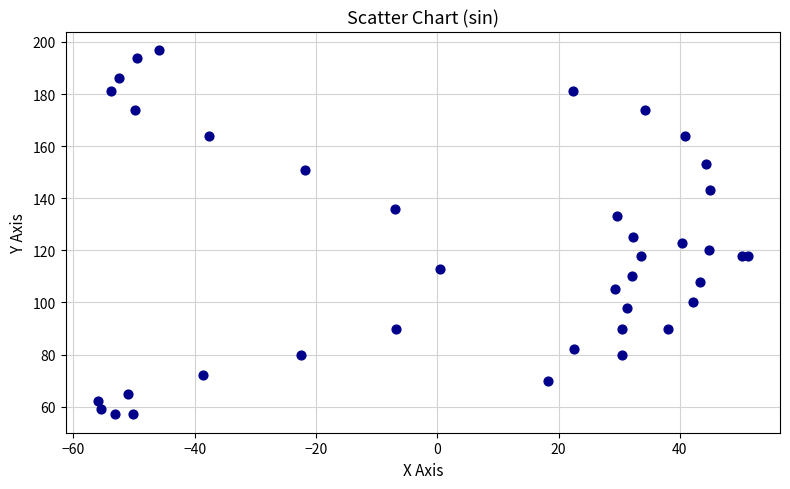

What Y value in the scatter plot is closest to 127?

125